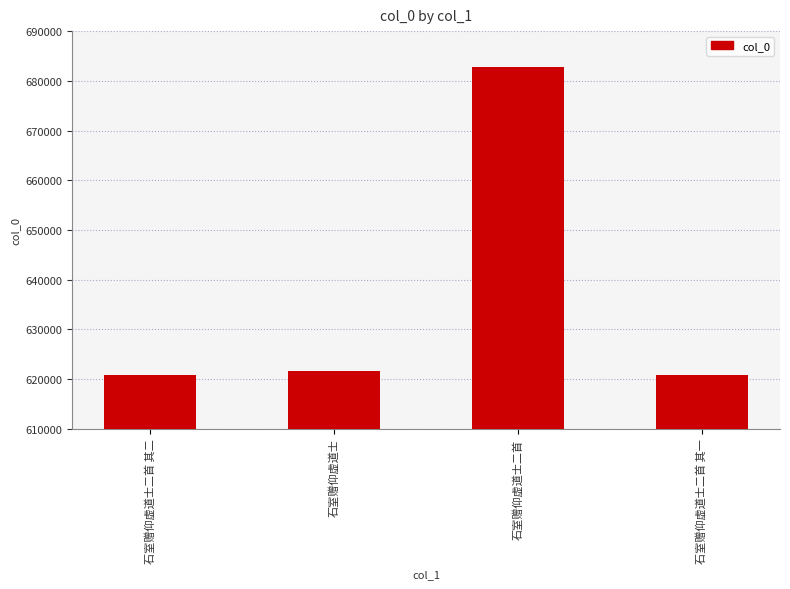

What is the value of the 2nd bar from the left?

621558